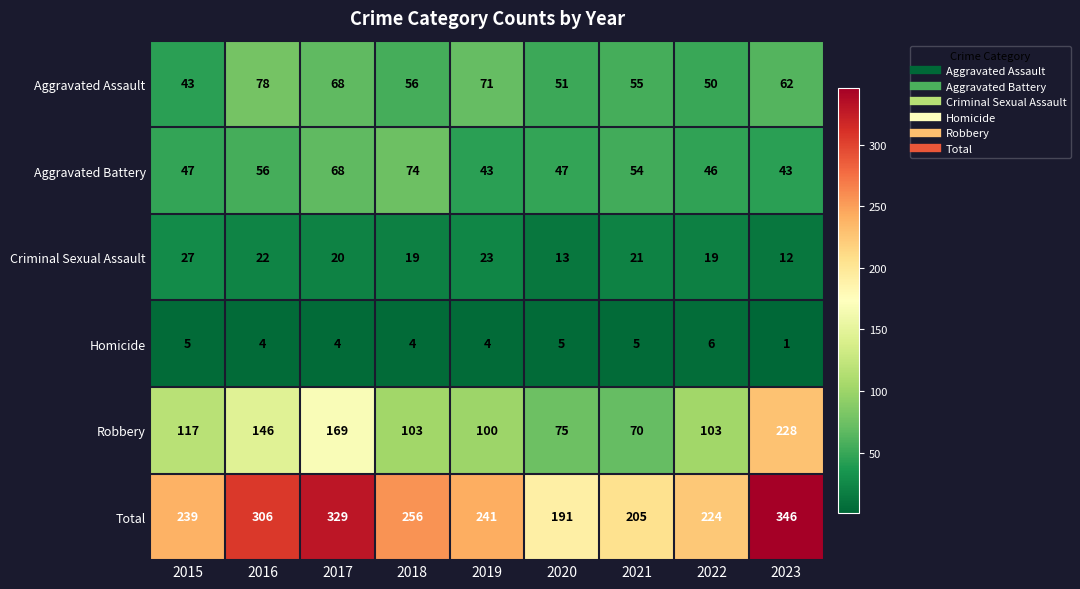

Is it true that Aggravated Assault equals 90 at 2017?

False